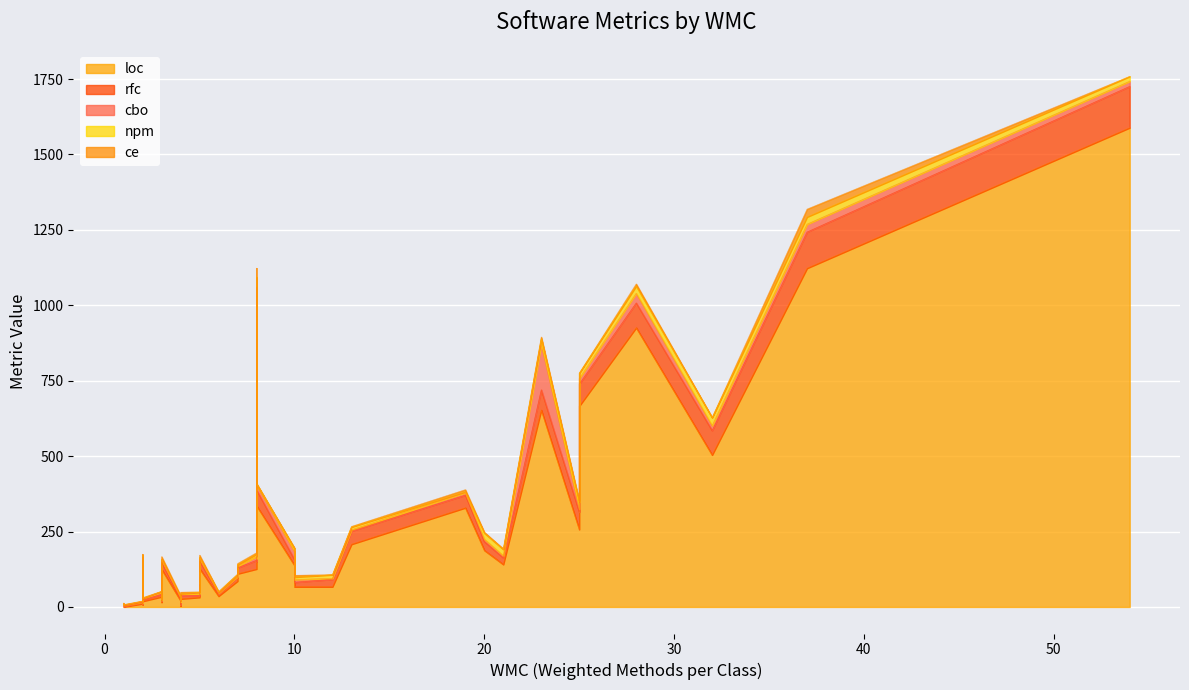

What is the value of the ce point at the 23rd from the left?

1